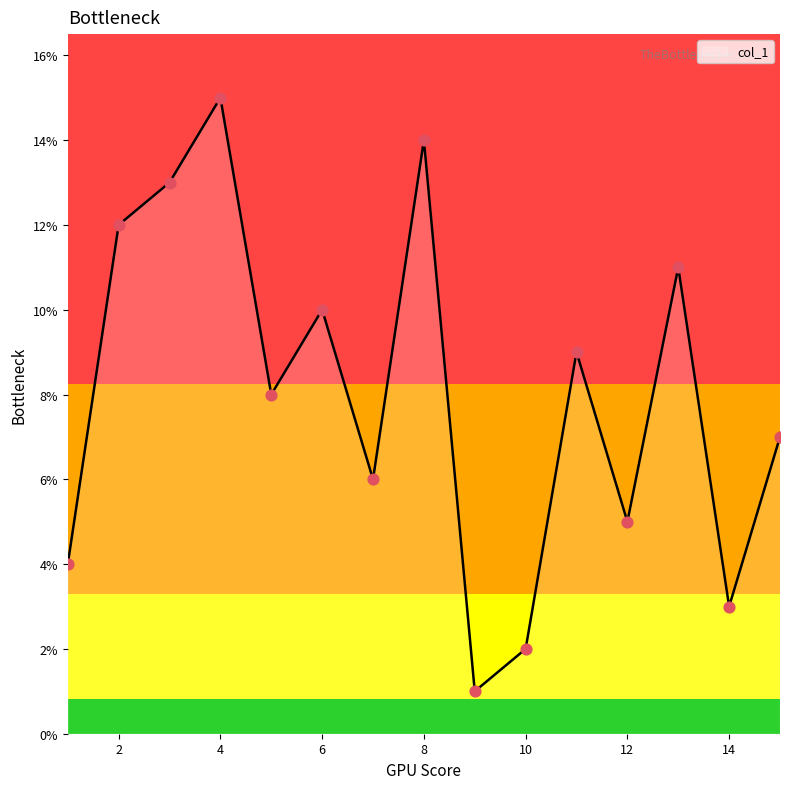

What is the maximum value shown in the chart?

15